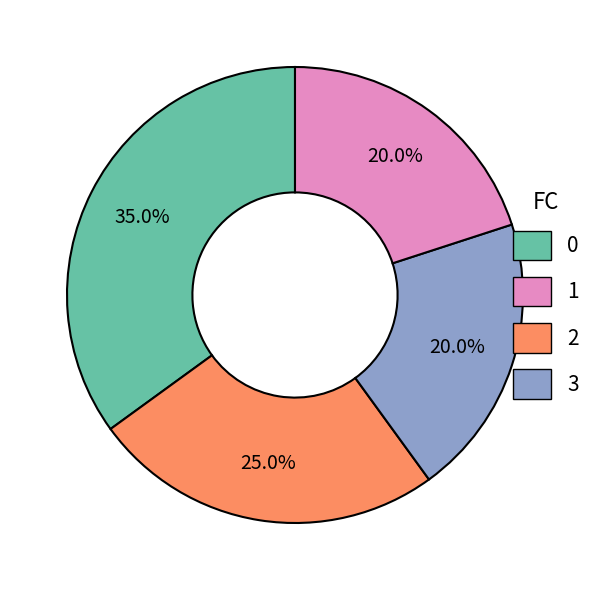

Does any single category account for the majority?

No